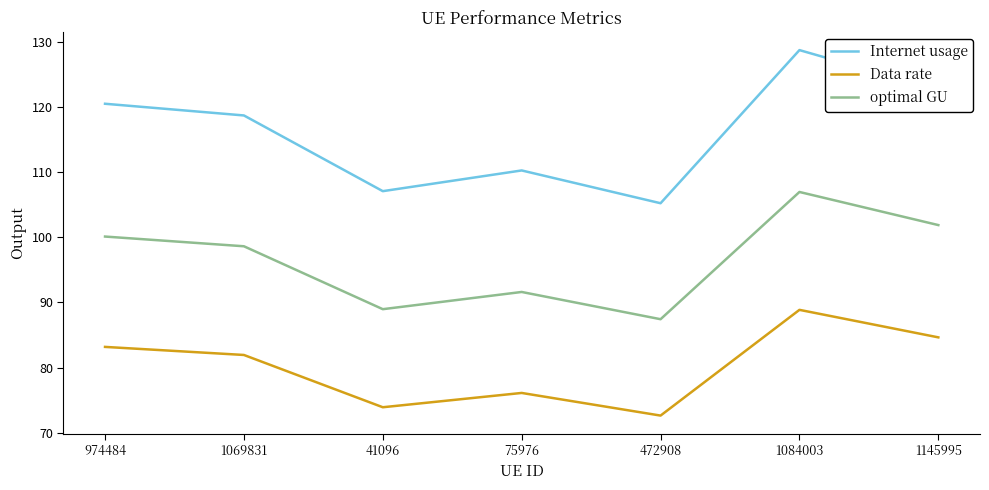

Reading right to left, transcribe all the data shown in this chart.

Internet usage: 122.6	128.7	105.2	110.2	107.1	118.7	120.5
Data rate: 84.6	88.9	72.6	76.1	73.9	81.9	83.2
optimal GU: 101.9	106.9	87.4	91.6	89.0	98.6	100.1